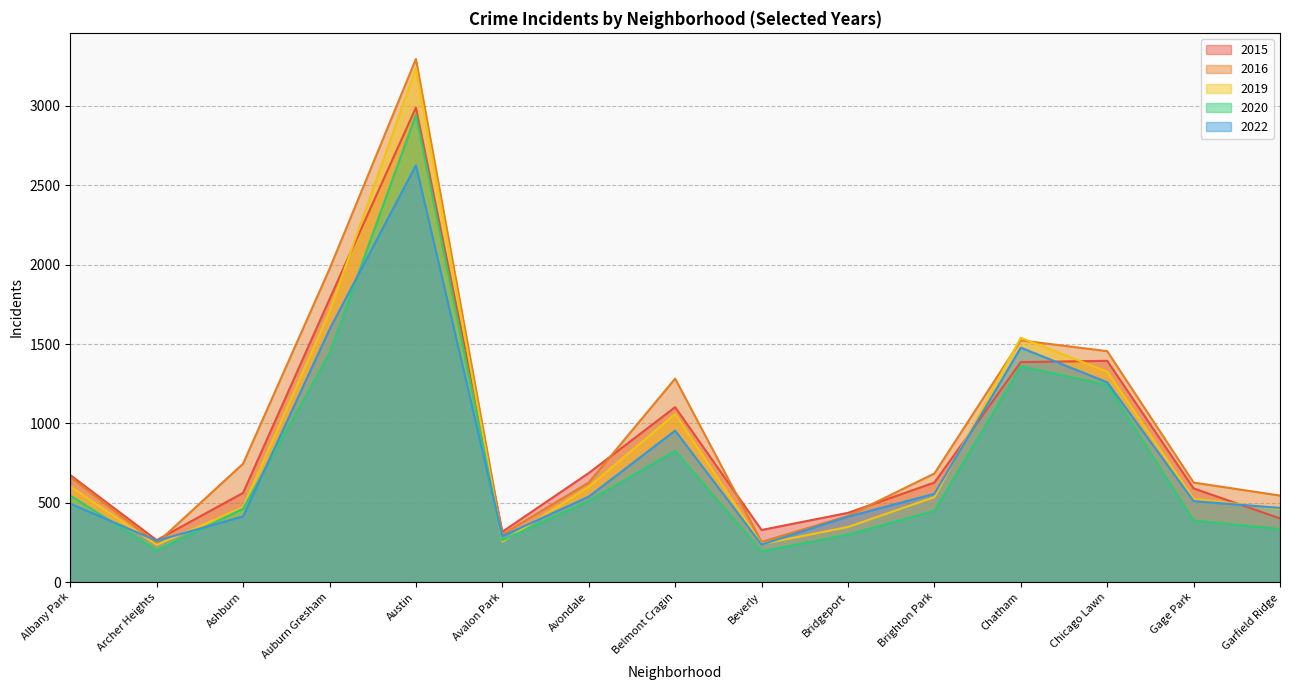

In 2019, how many points are lower than both neighbors (excluding endpoints)?

3